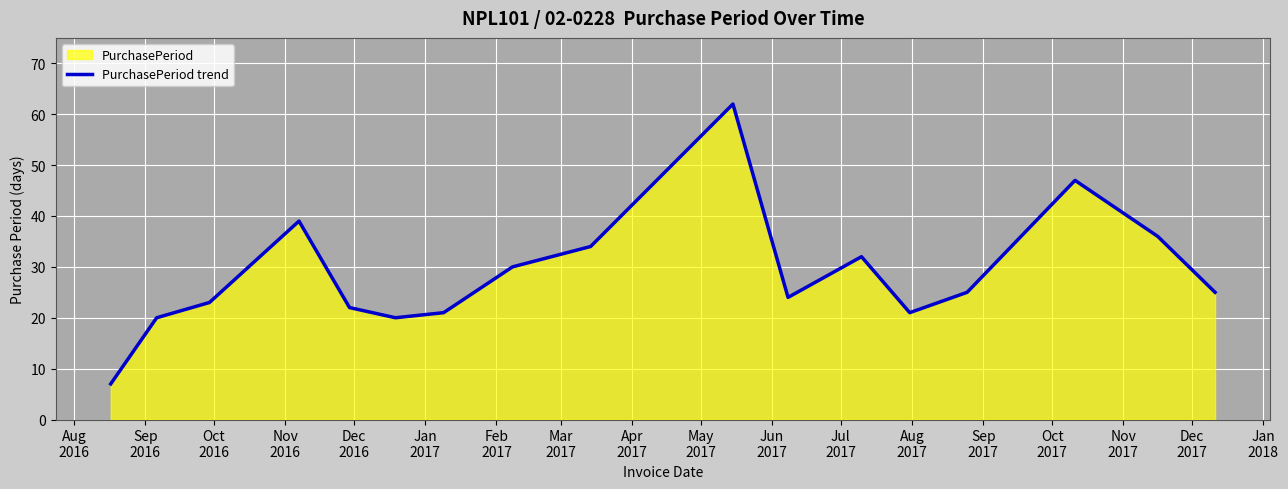

What is the value of the 6th point from the left?

20